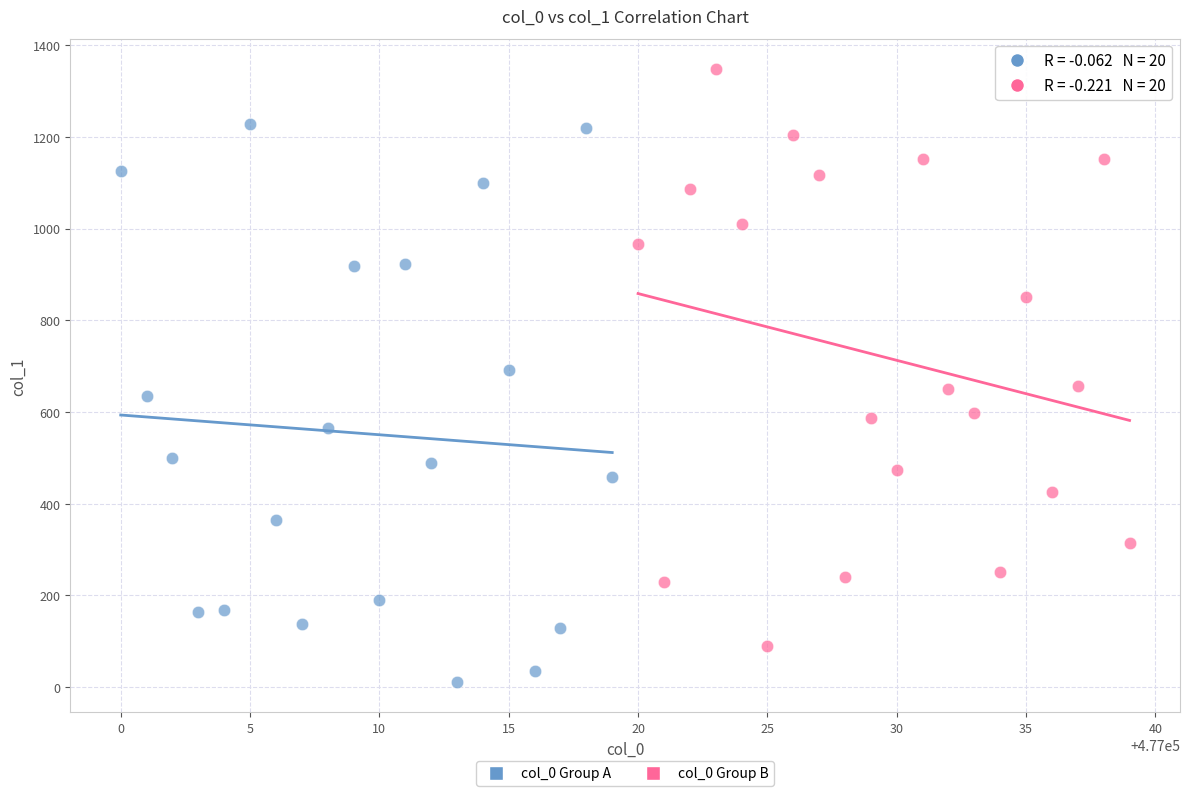

What are all the series names shown in the legend?

col_0 Group A, col_0 Group B